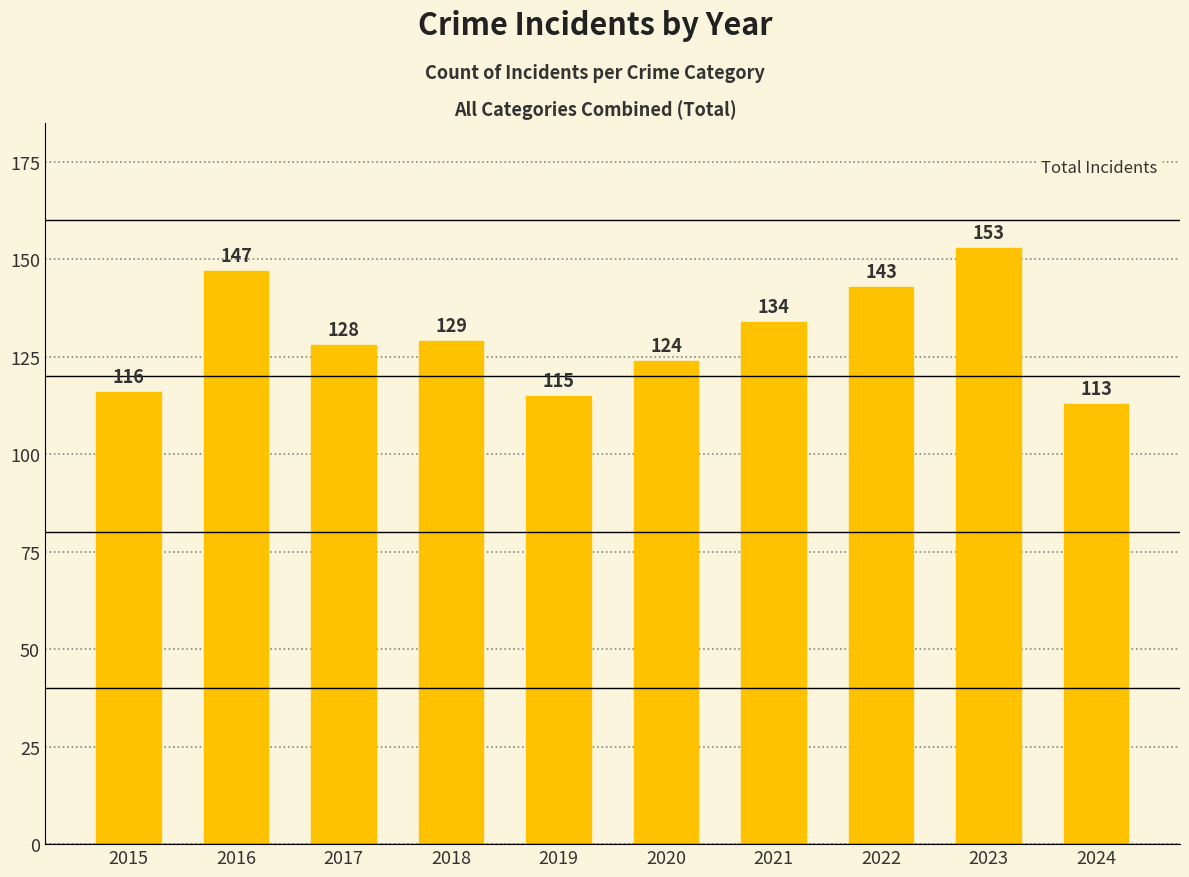

What value does the data have at 2016, to the nearest 10?

150